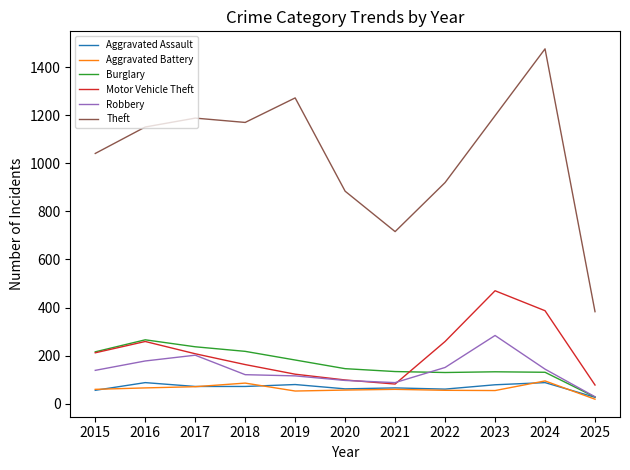

Read the Burglary value at 2020, to the nearest 5.

145